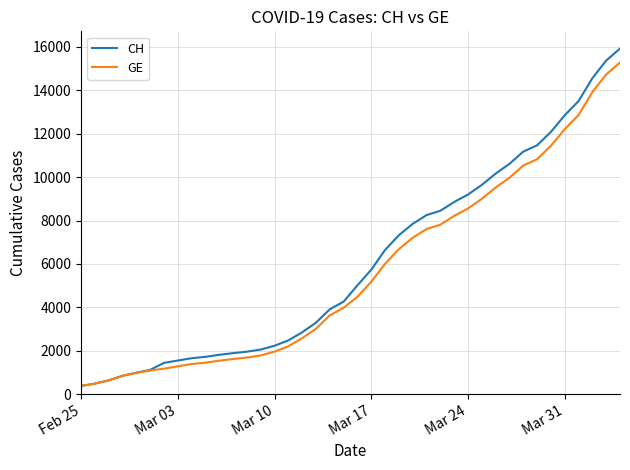

Is this an area chart (filled region under the line)?

No